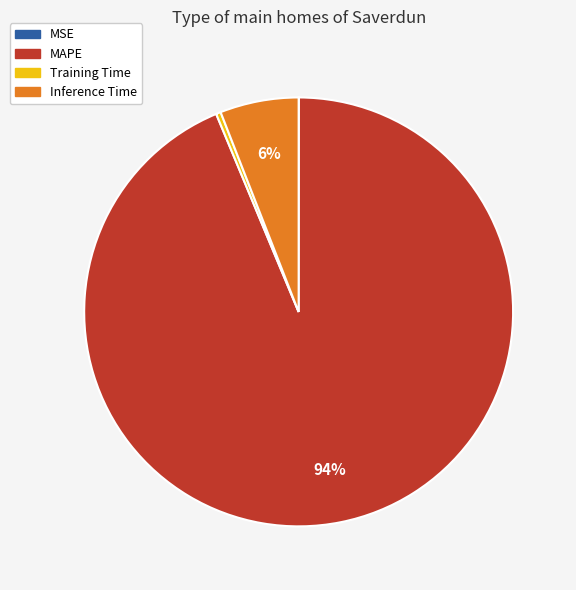

Does MAPE represent more than half of the total?

Yes